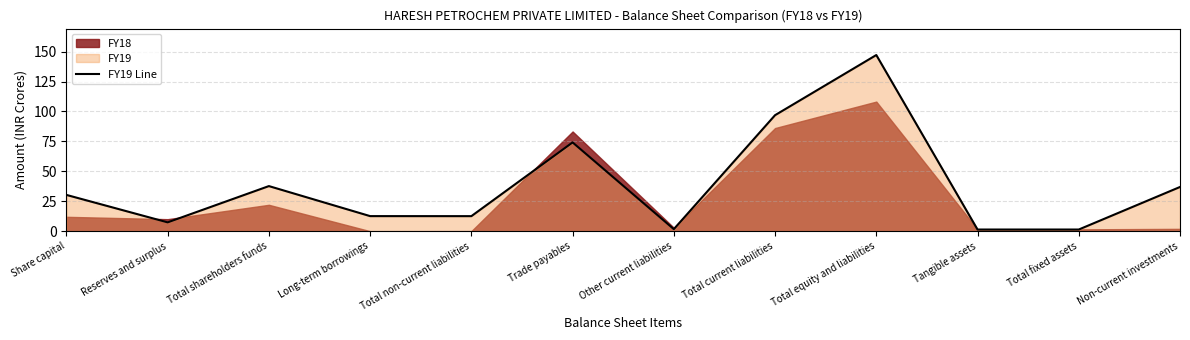

Is it true that FY19 Line equals 12.6 at Long-term borrowings?

True